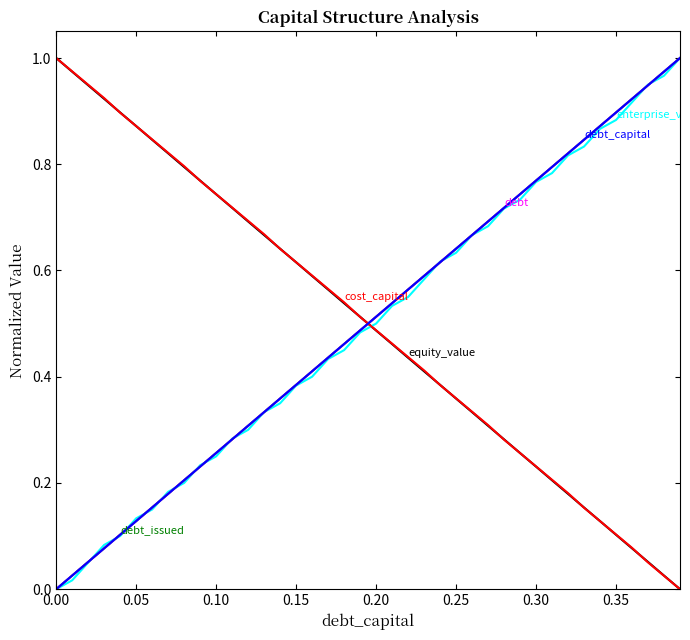

Does the chart have visible grid lines?

No